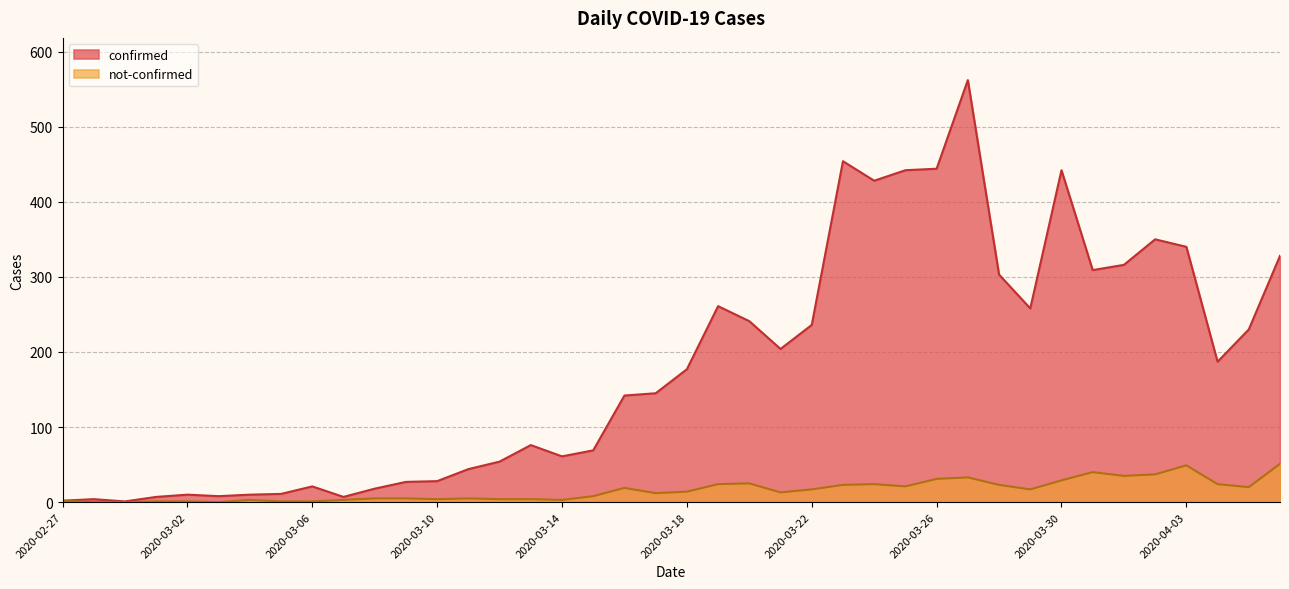

Which has a higher value, 2020-03-17 or 2020-03-02?

2020-03-17